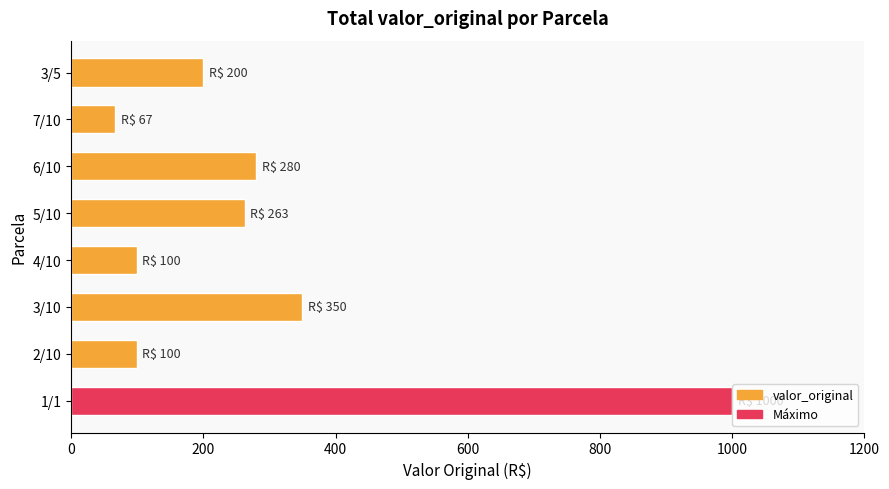

How many bars are there in total?

8